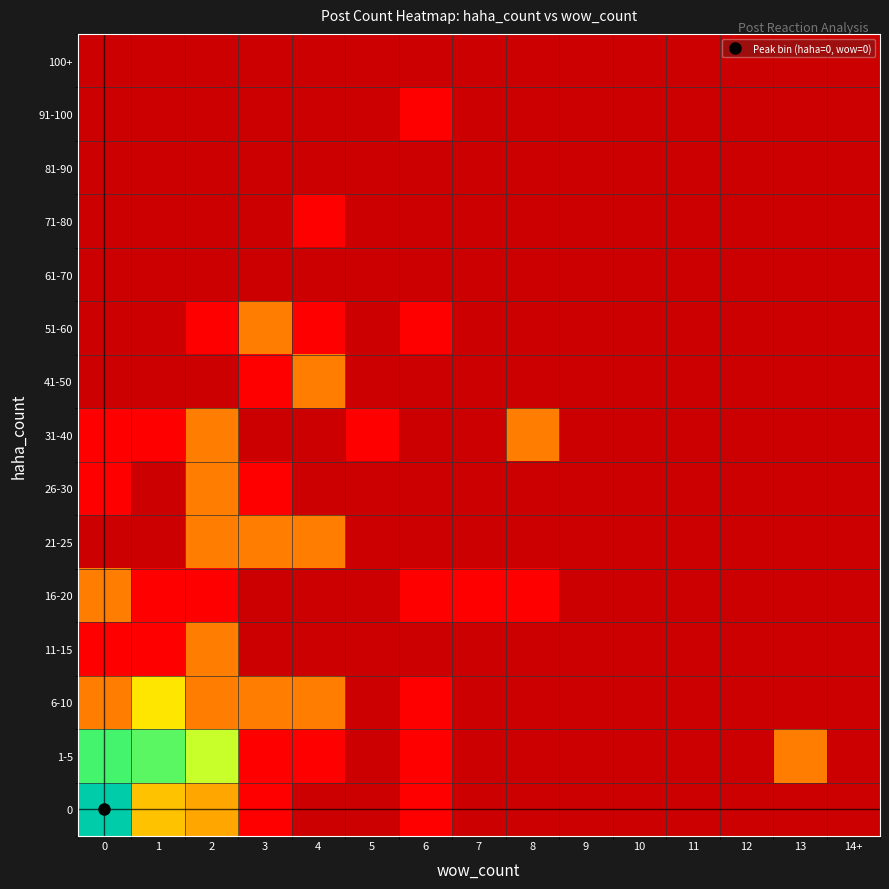

At how many categories does at least one series exceed 0?

10